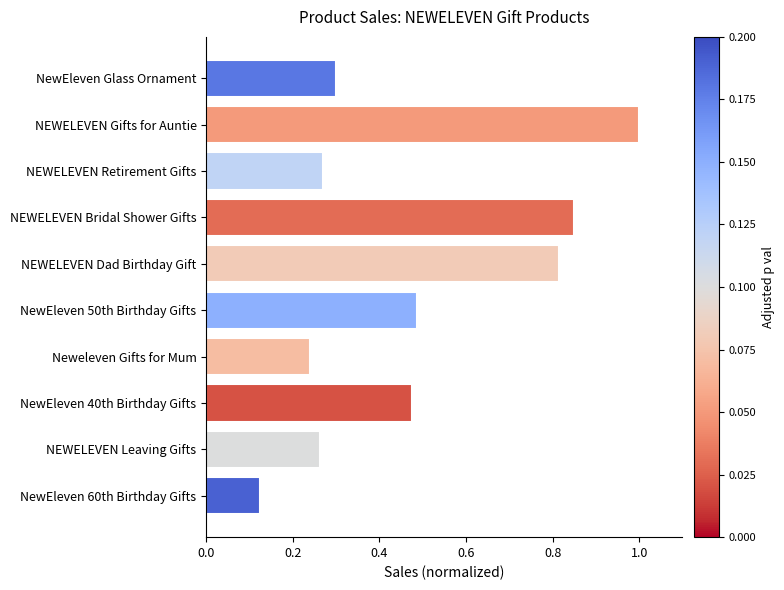

What is the label of the 1st bar from the top?

NewEleven Glass Ornament